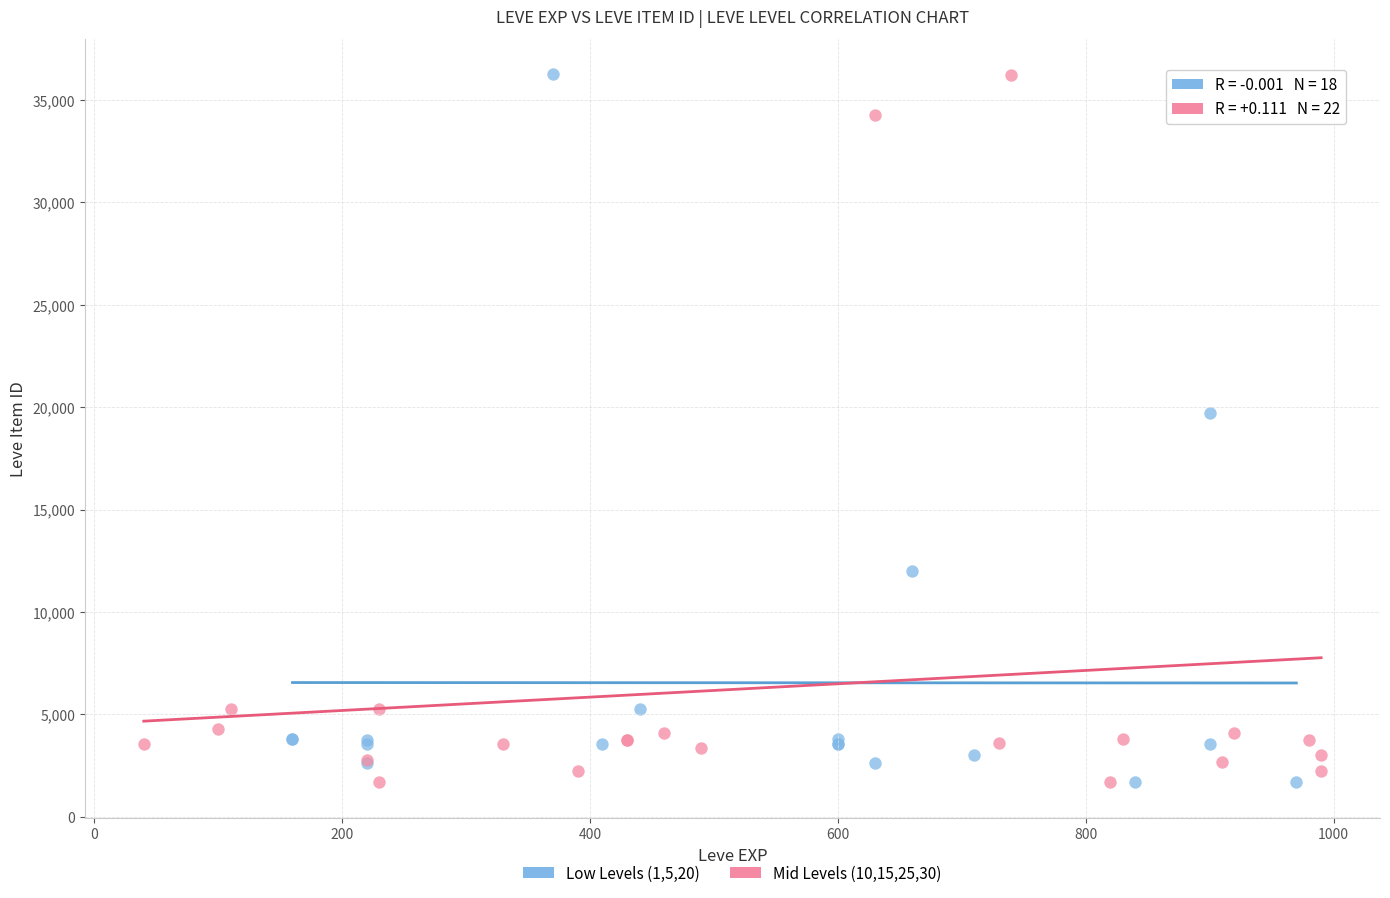

What are all the series names shown in the legend?

Low Levels (1,5,20), Mid Levels (10,15,25,30)